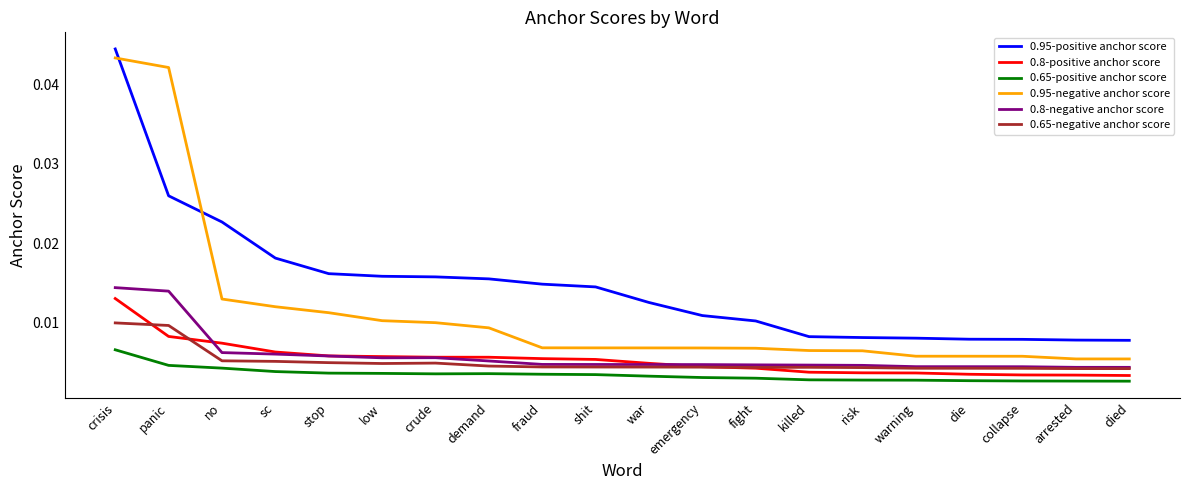

Which series has the widest spread of values?

0.95-negative anchor score